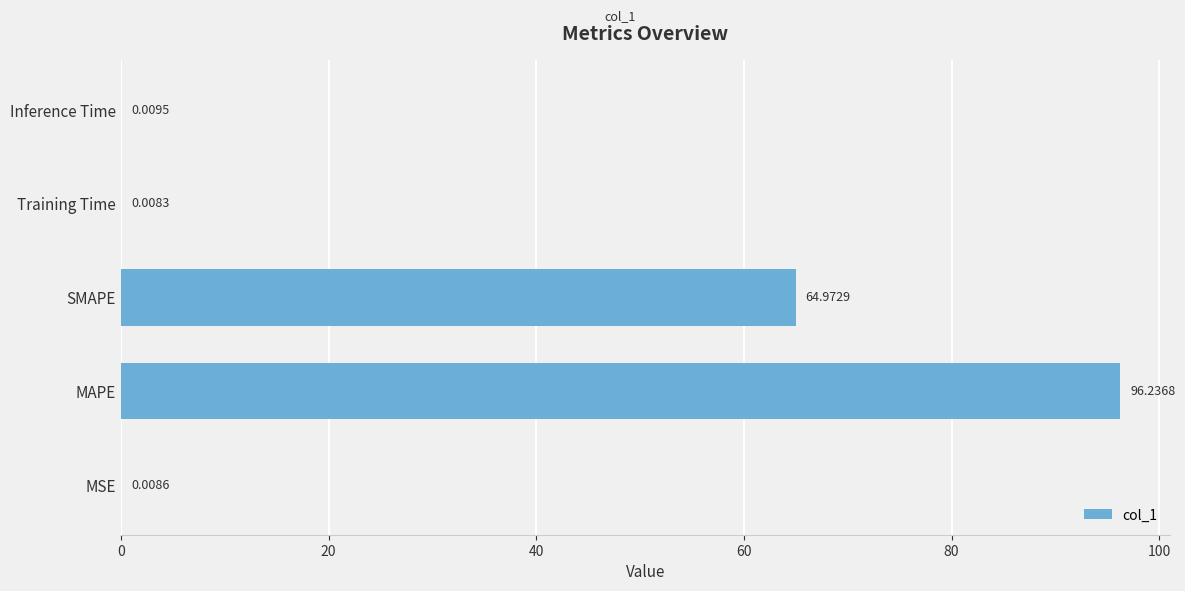

How many series are shown in this chart?

1